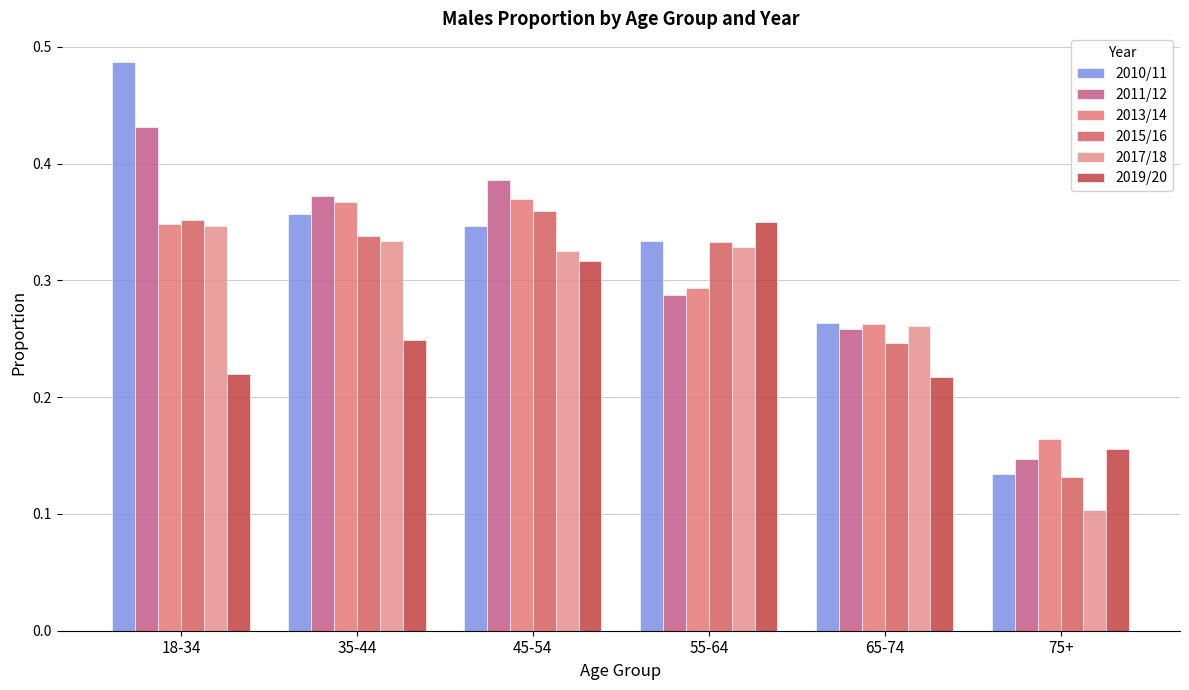

True or false: 2010/11 has a value of 0.3 at 55-64.

True